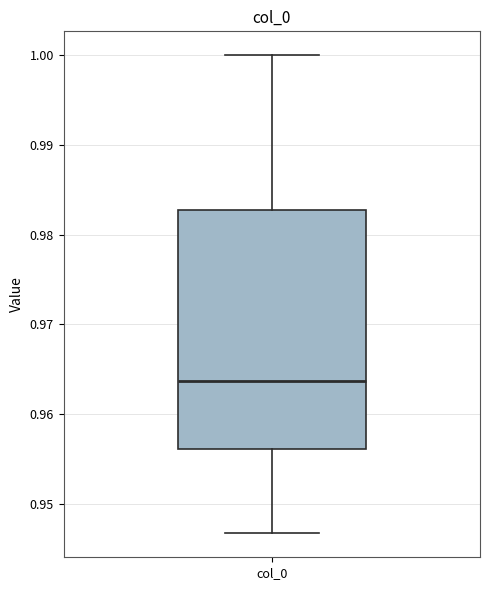

Transcribe this box plot: give where the median line is, the range the box spans, and where the two whiskers end, as read against the y-axis. The values are not printed on the chart, so give them approximately, as read against the axis.

median 0.964, box 0.956 to 0.983, whiskers 0.947 to 1.000